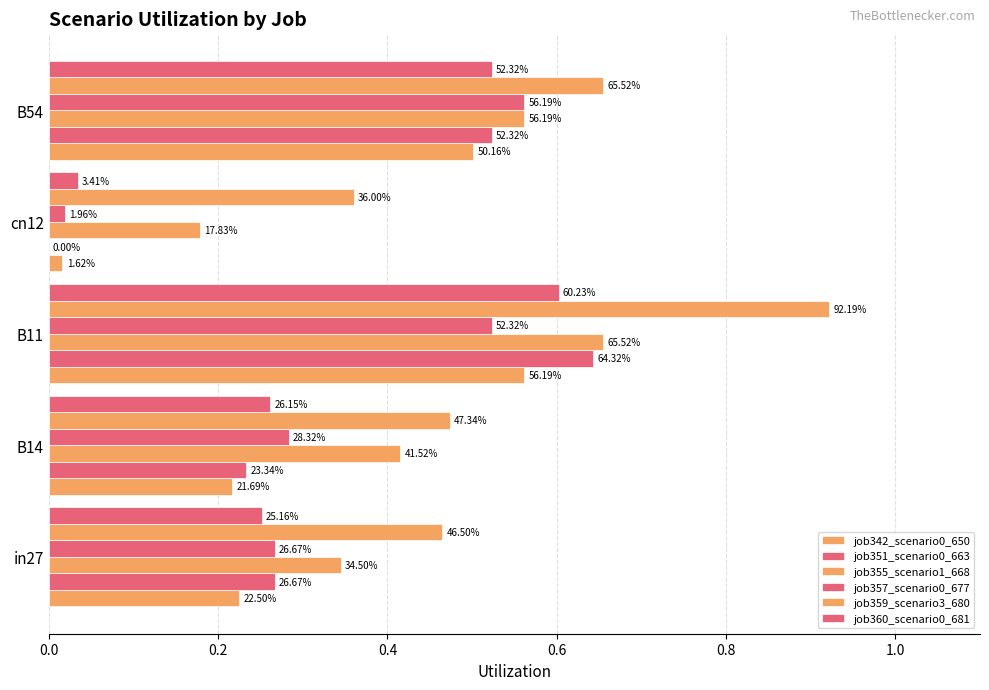

List the series in order of their peak value, highest first.

job359_scenario3_680, job355_scenario1_668, job351_scenario0_663, job360_scenario0_681, job357_scenario0_677, job342_scenario0_650